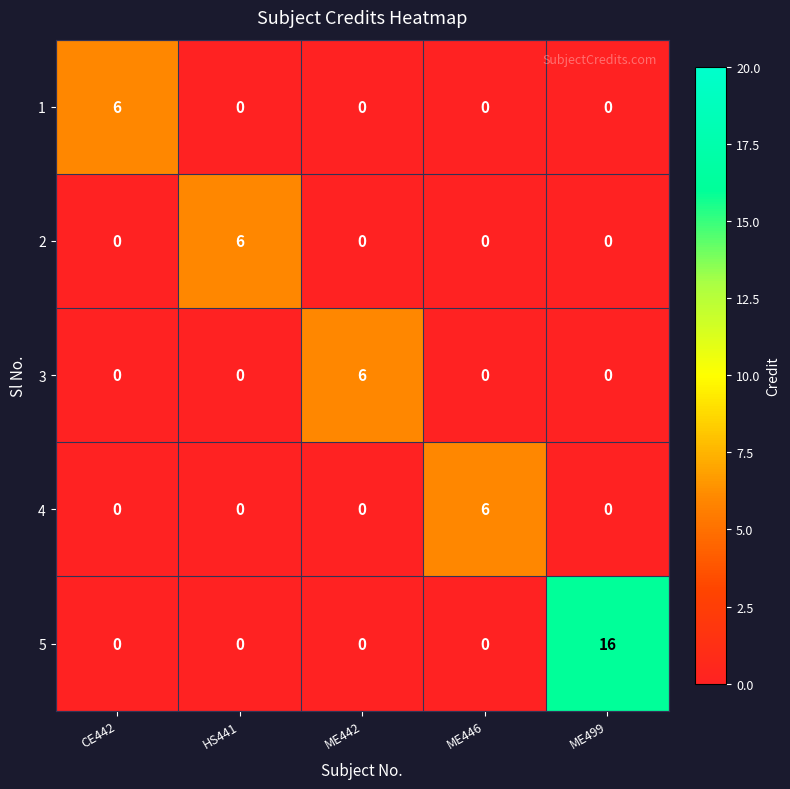

Reading left to right, list all the values displayed in this chart.

1: CE442=6	HS441=0	ME442=0	ME446=0	ME499=0
2: CE442=0	HS441=6	ME442=0	ME446=0	ME499=0
3: CE442=0	HS441=0	ME442=6	ME446=0	ME499=0
4: CE442=0	HS441=0	ME442=0	ME446=6	ME499=0
5: CE442=0	HS441=0	ME442=0	ME446=0	ME499=16